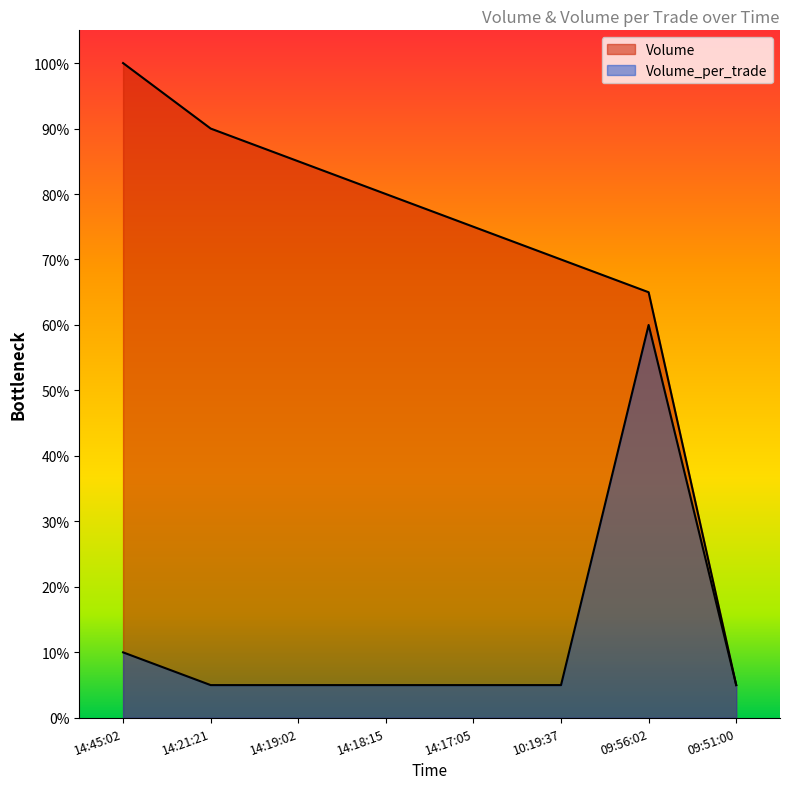

The Volume series shows 0.4 at 09:56:02. True or false?

False